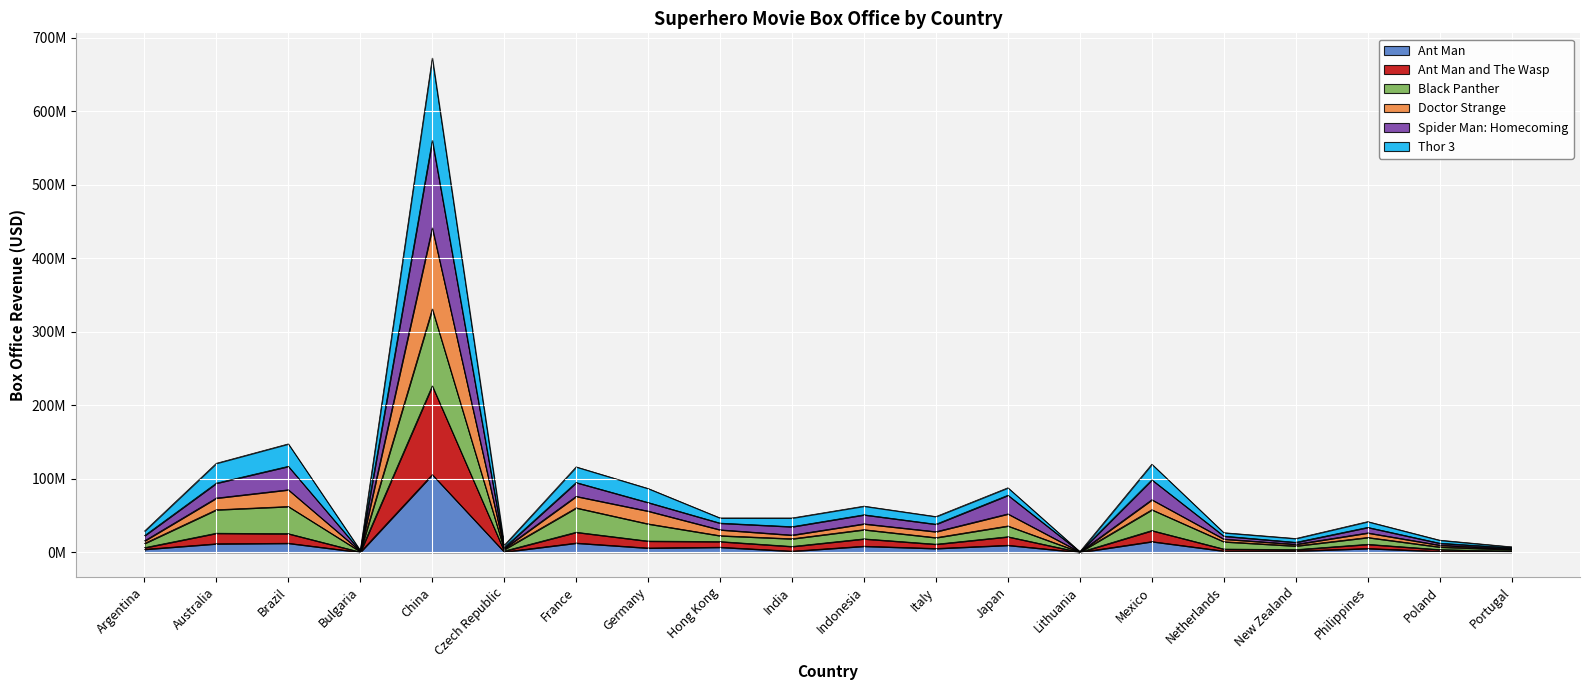

What is the difference between the Doctor Strange values at Mexico and France?

4606016